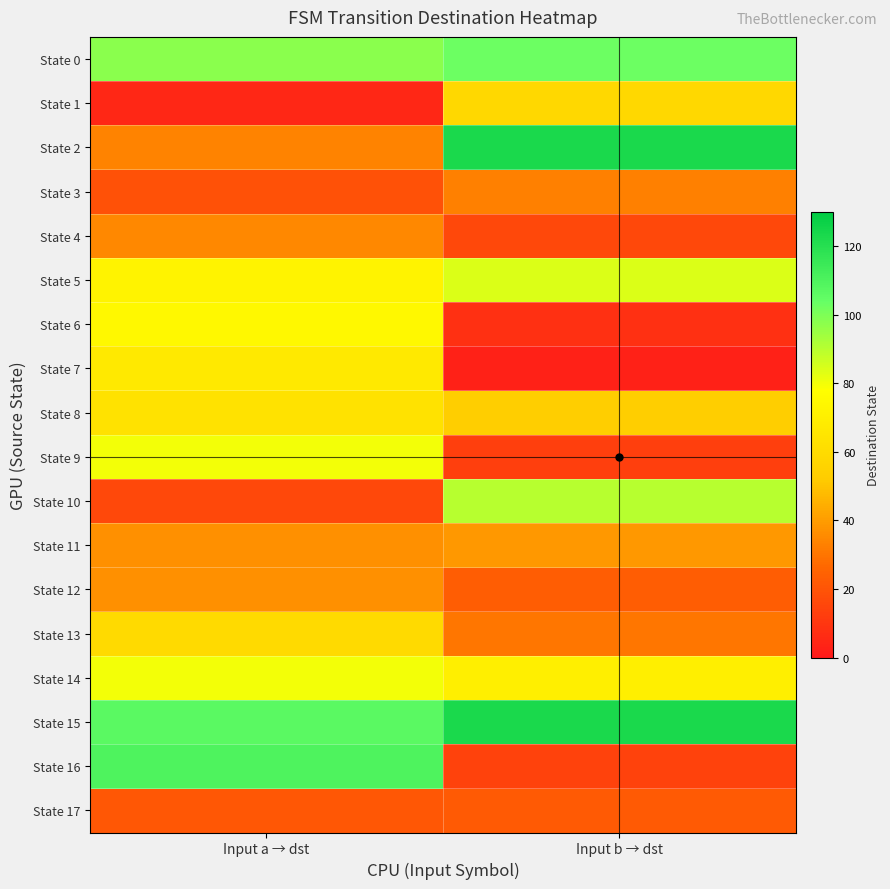

At Input a → dst, list the series in order from largest to smallest.

State 16, State 15, State 0, State 9, State 14, State 6, State 5, State 7, State 8, State 13, State 11, State 12, State 4, State 2, State 17, State 3, State 10, State 1